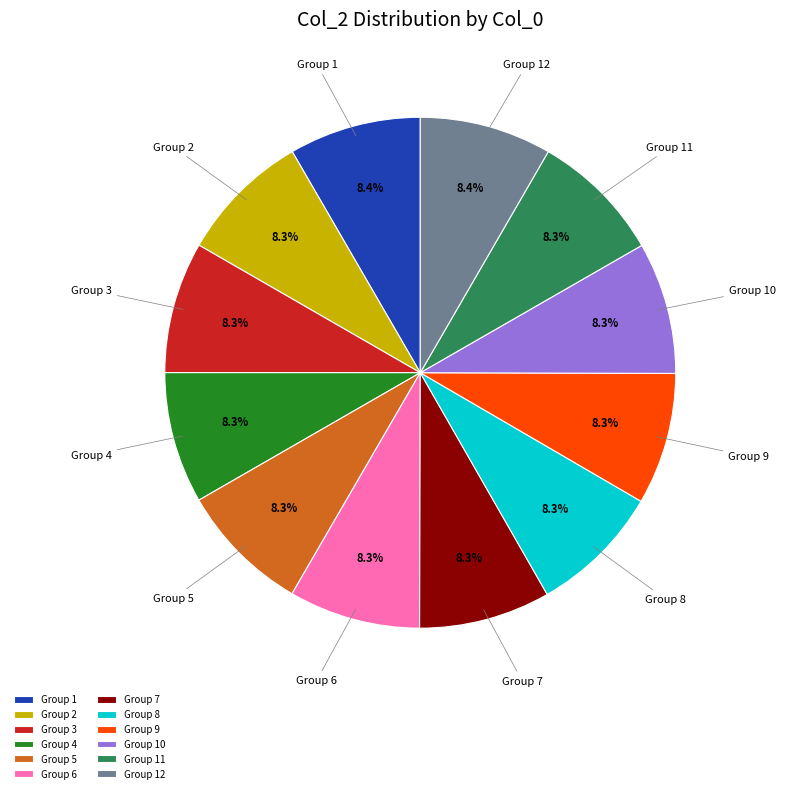

To the nearest percent, what is the average slice percentage?

8%